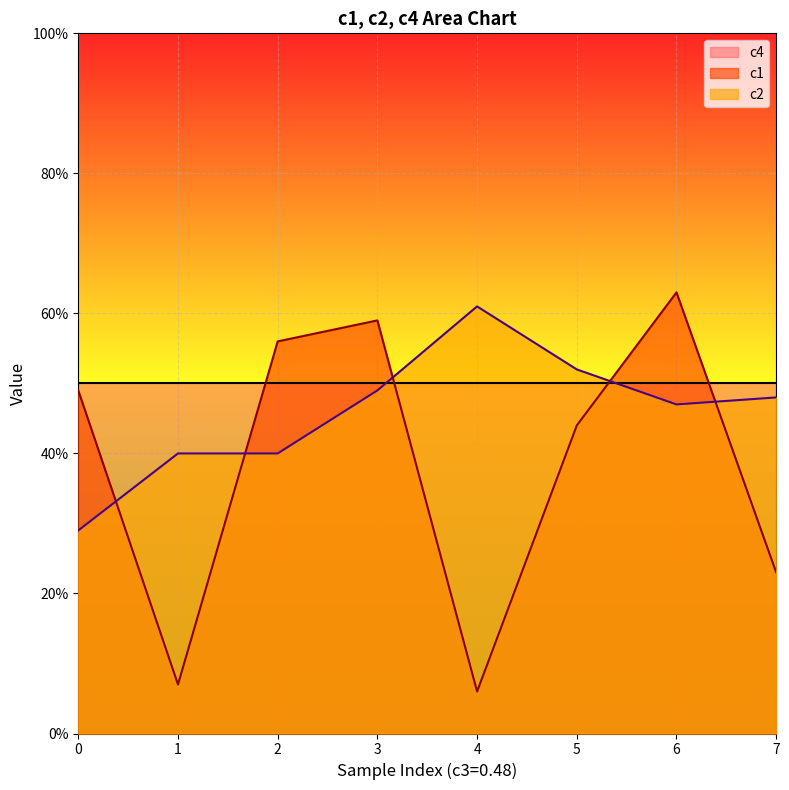

True or false: c1 and c2 intersect in this chart.

True